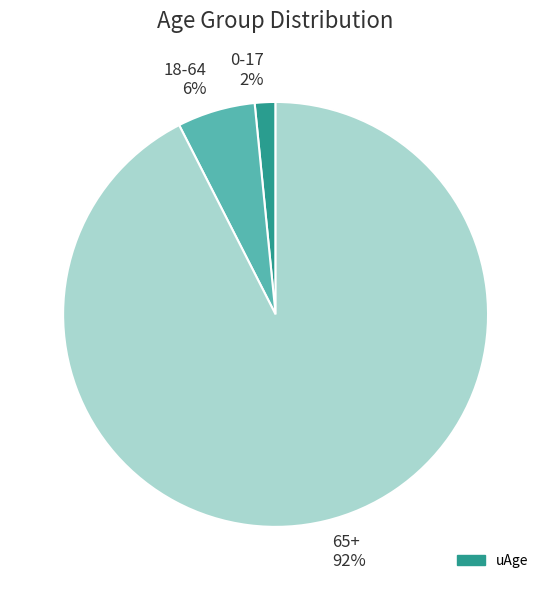

What percentage is the 18-64 slice, to the nearest percent?

6%